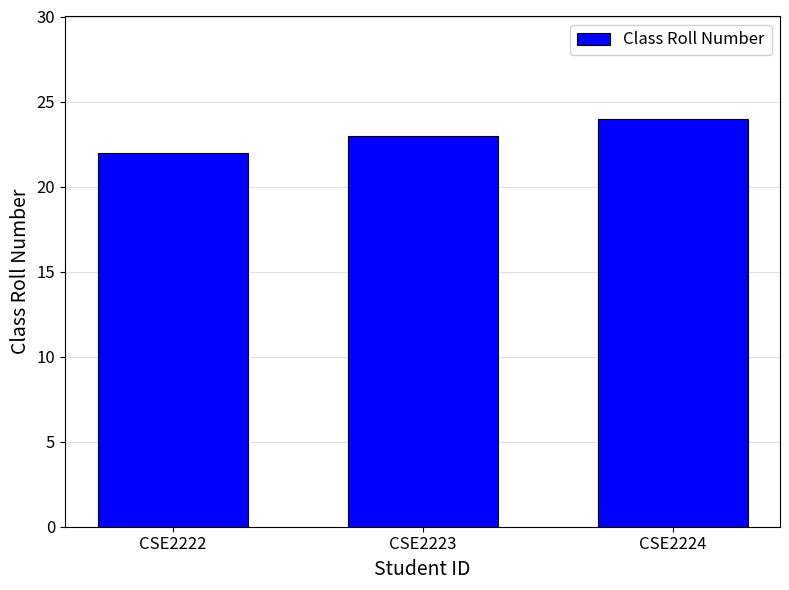

List the labels in order of value, smallest first.

CSE2222, CSE2223, CSE2224